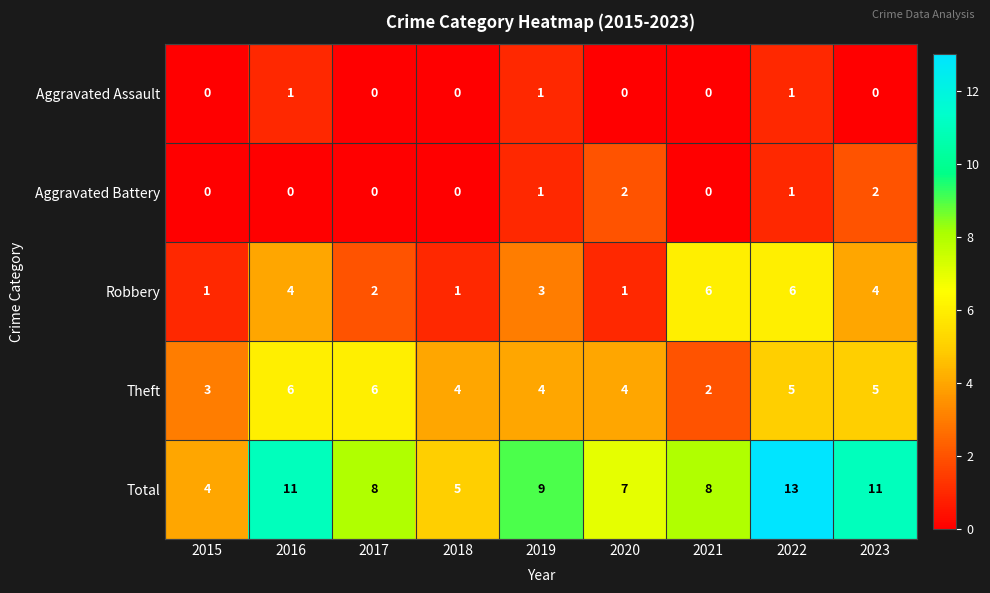

What is the sum of all Total values?

76